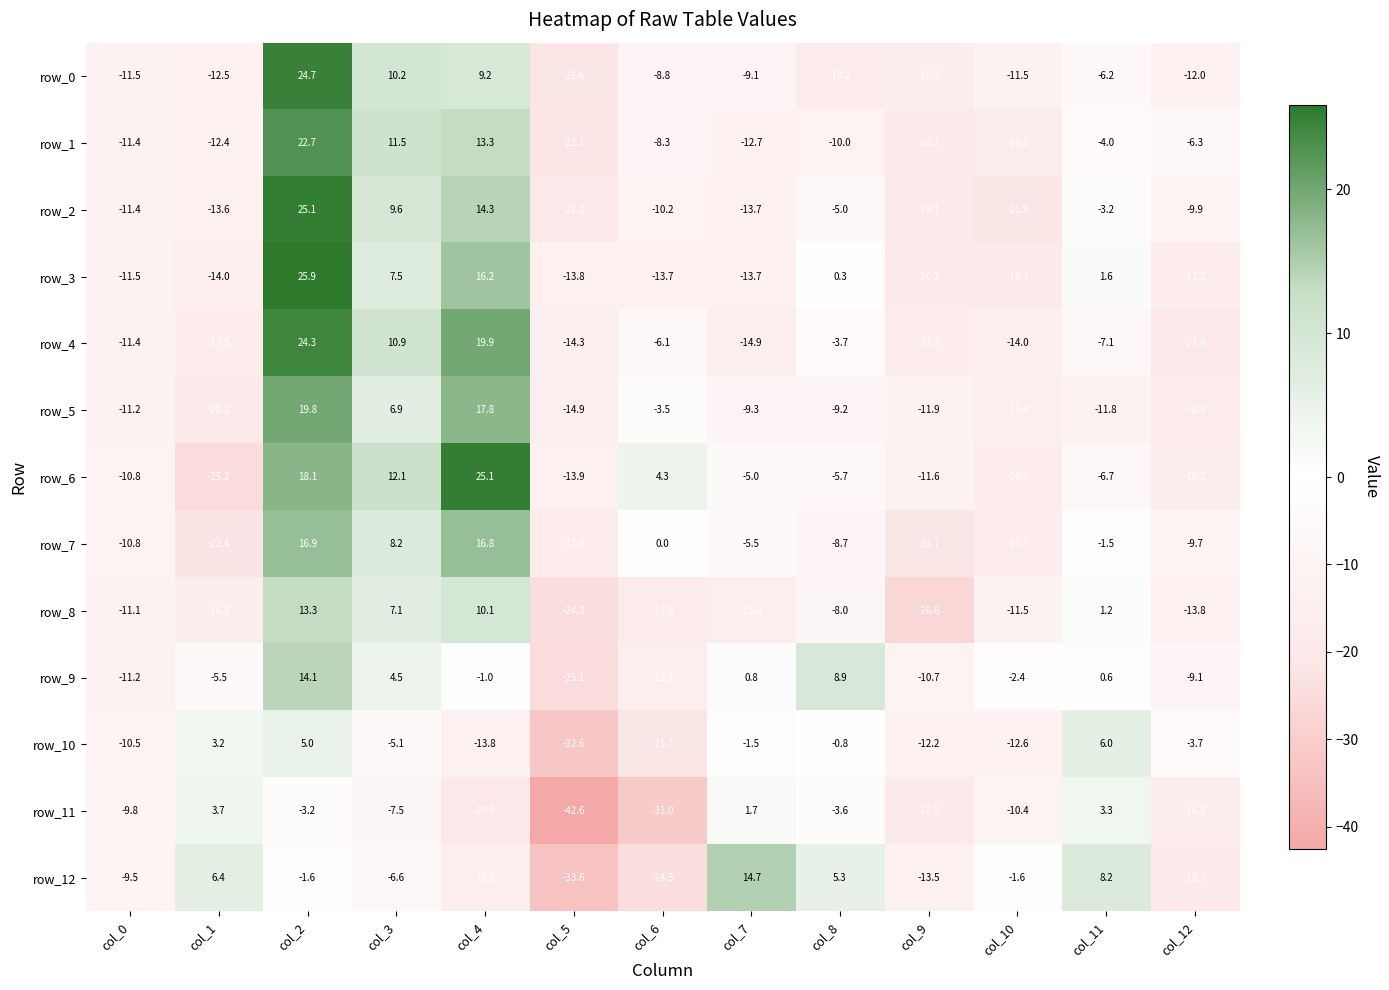

Where is row_2 nearest to the value 1?

col_11